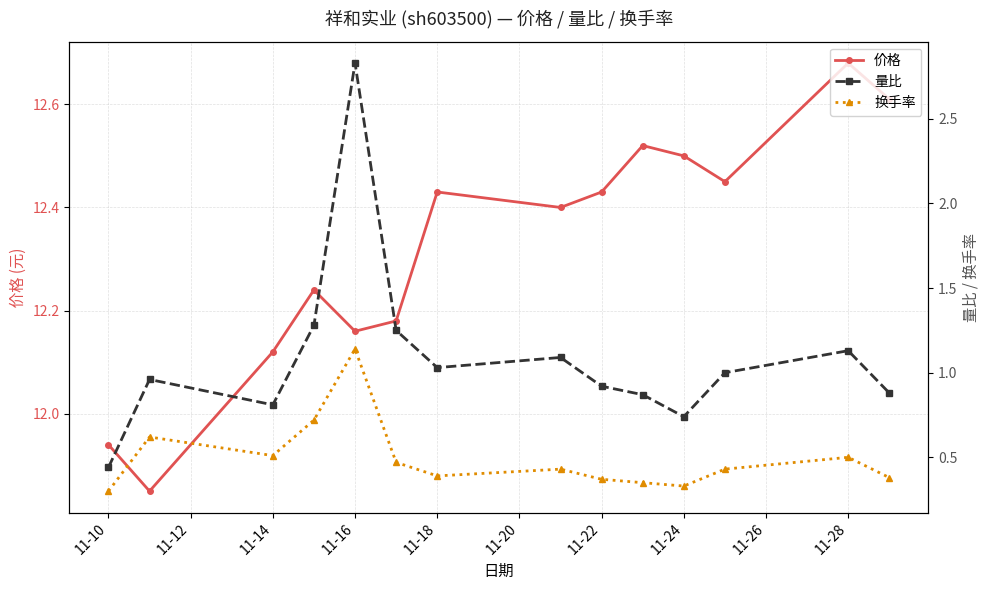

How many interior local peaks does the 价格 series have?

4